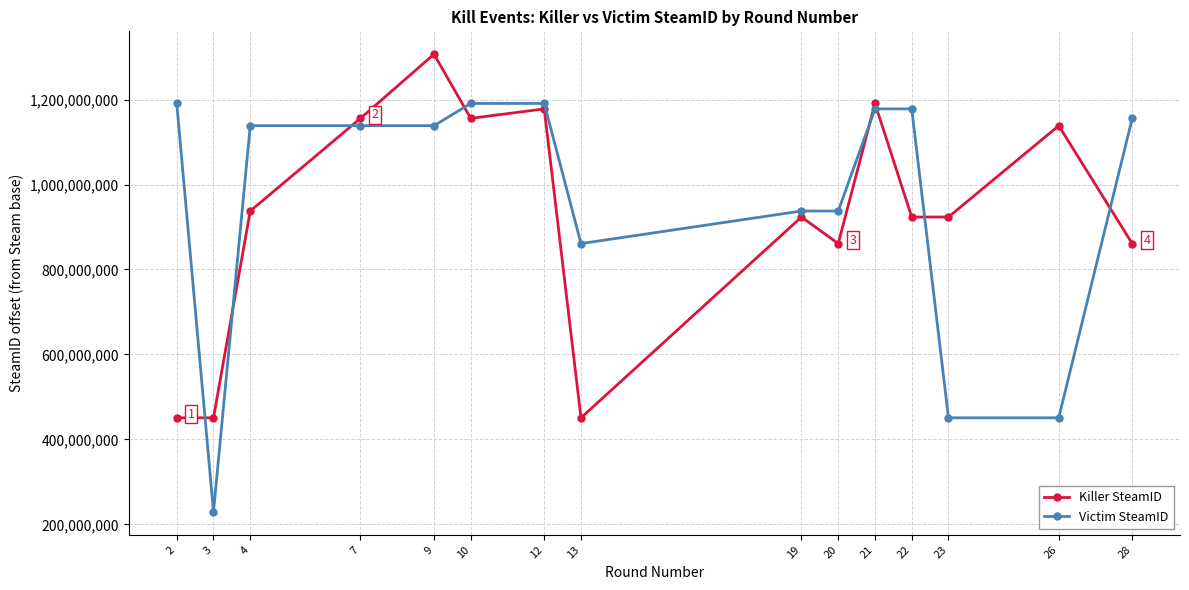

Which series has the widest spread of values?

Victim SteamID